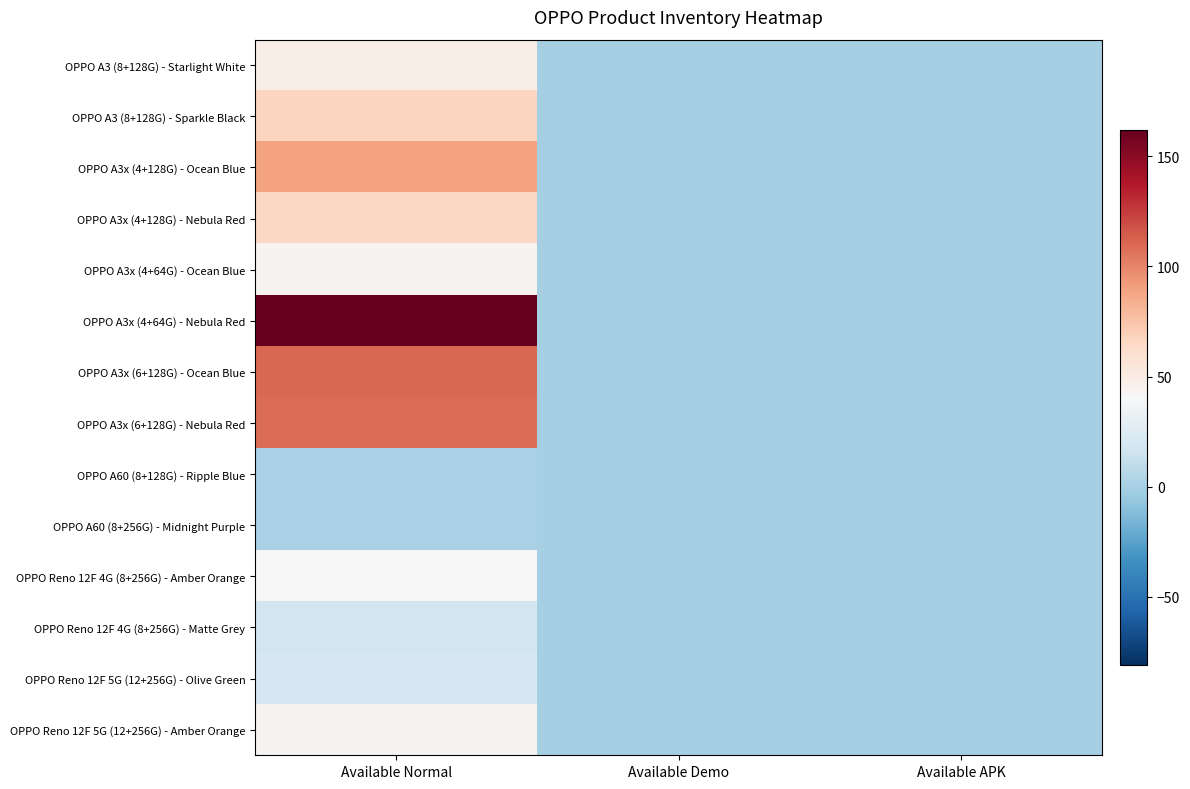

Rank the series by their maximum value, from highest to lowest.

OPPO A3x (4+64G) - Nebula Red, OPPO A3x (6+128G) - Ocean Blue, OPPO A3x (6+128G) - Nebula Red, OPPO A3x (4+128G) - Ocean Blue, OPPO A3 (8+128G) - Sparkle Black, OPPO A3x (4+128G) - Nebula Red, OPPO A3 (8+128G) - Starlight White, OPPO A3x (4+64G) - Ocean Blue, OPPO Reno 12F 5G (12+256G) - Amber Orange, OPPO Reno 12F 4G (8+256G) - Amber Orange, OPPO Reno 12F 5G (12+256G) - Olive Green, OPPO Reno 12F 4G (8+256G) - Matte Grey, OPPO A60 (8+128G) - Ripple Blue, OPPO A60 (8+256G) - Midnight Purple